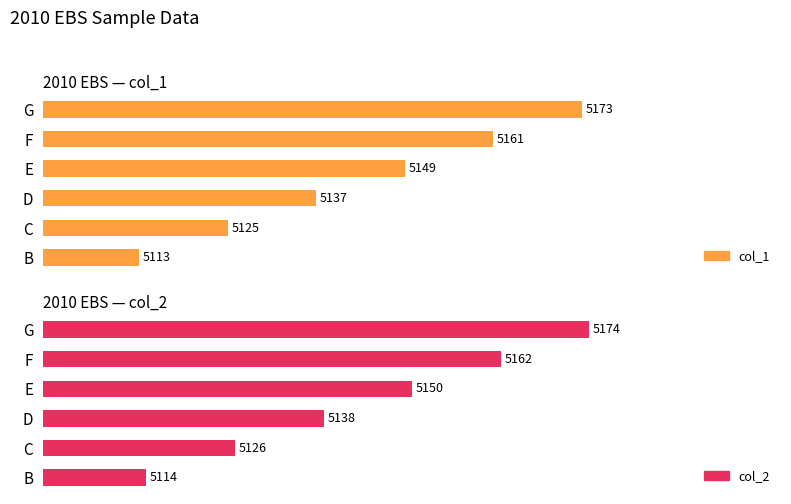

What is the value of the col_1 bar at the 3rd from the left?

5137